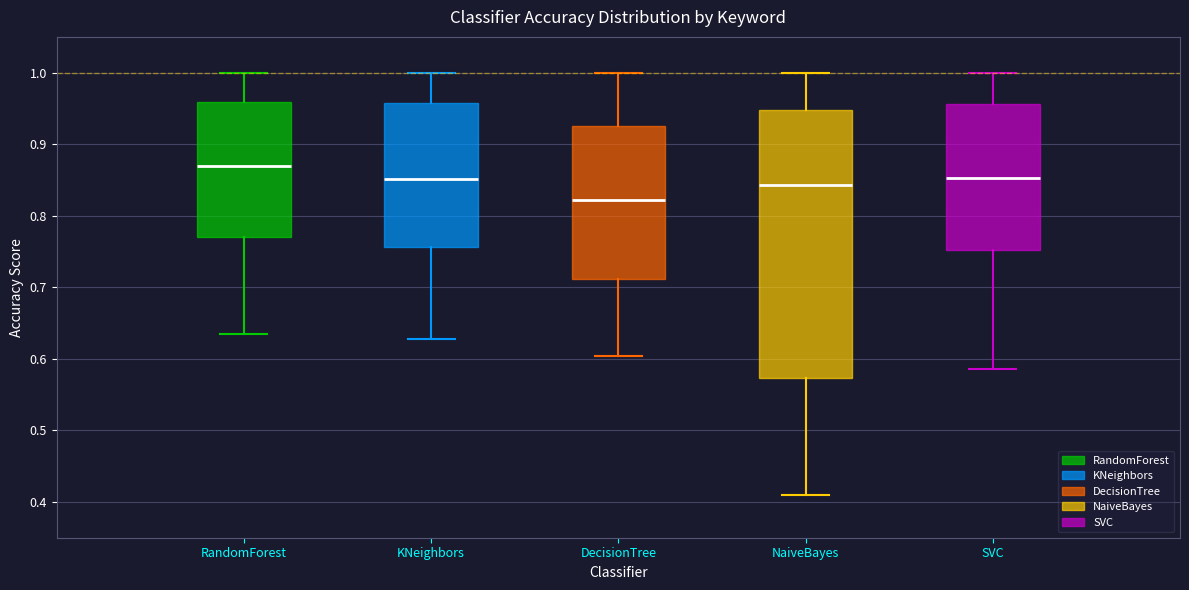

Comparing the boxes themselves (not the whiskers), which one is the tallest?

NaiveBayes